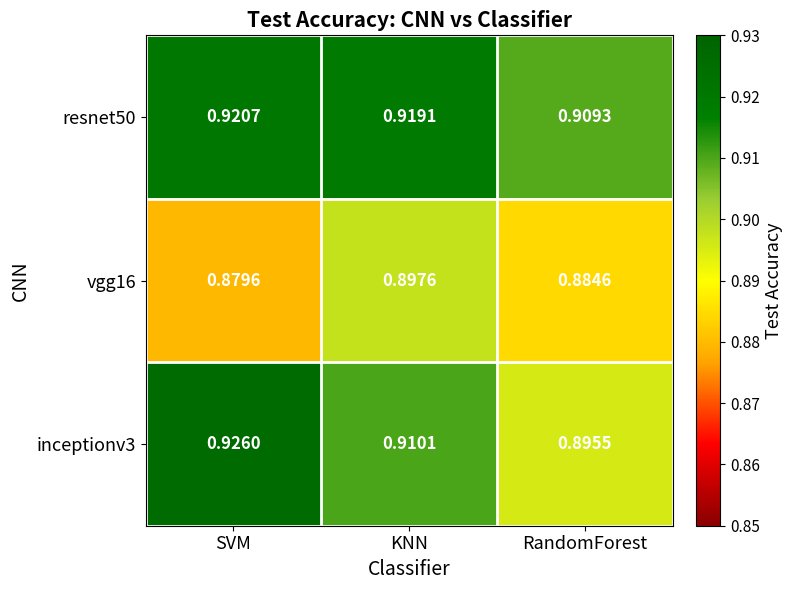

List the series in order of their peak value, highest first.

inceptionv3, resnet50, vgg16